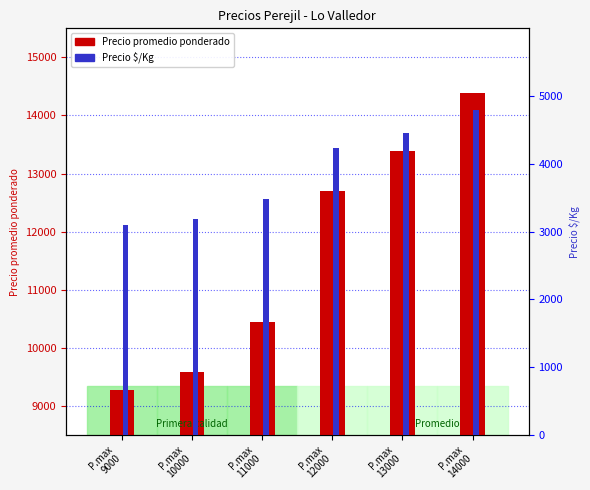

What are all the series names shown in the legend?

Precio promedio ponderado, Precio $/Kg